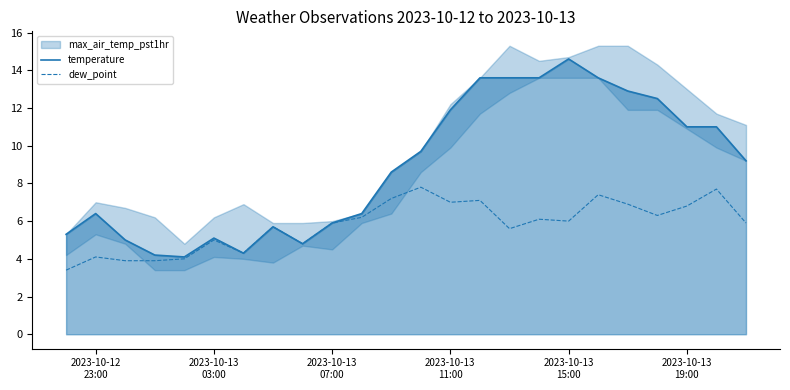

What is the value of the dew_point point at the 1st from the left?

3.4